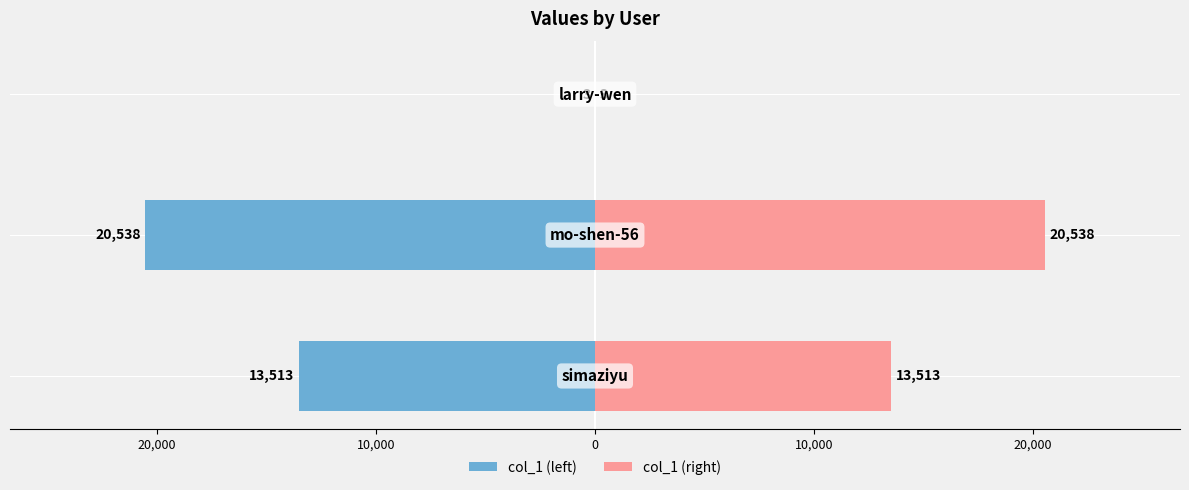

What is the value of the col_1 (right) bar at the 1st from the left?

13513